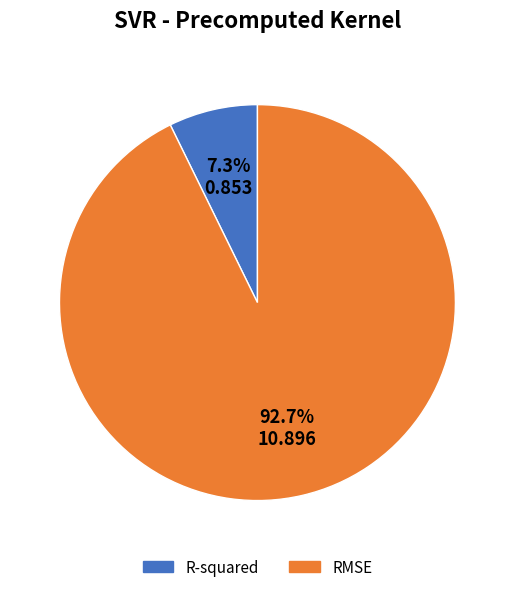

What portion of the pie excludes R-squared?

92.7%